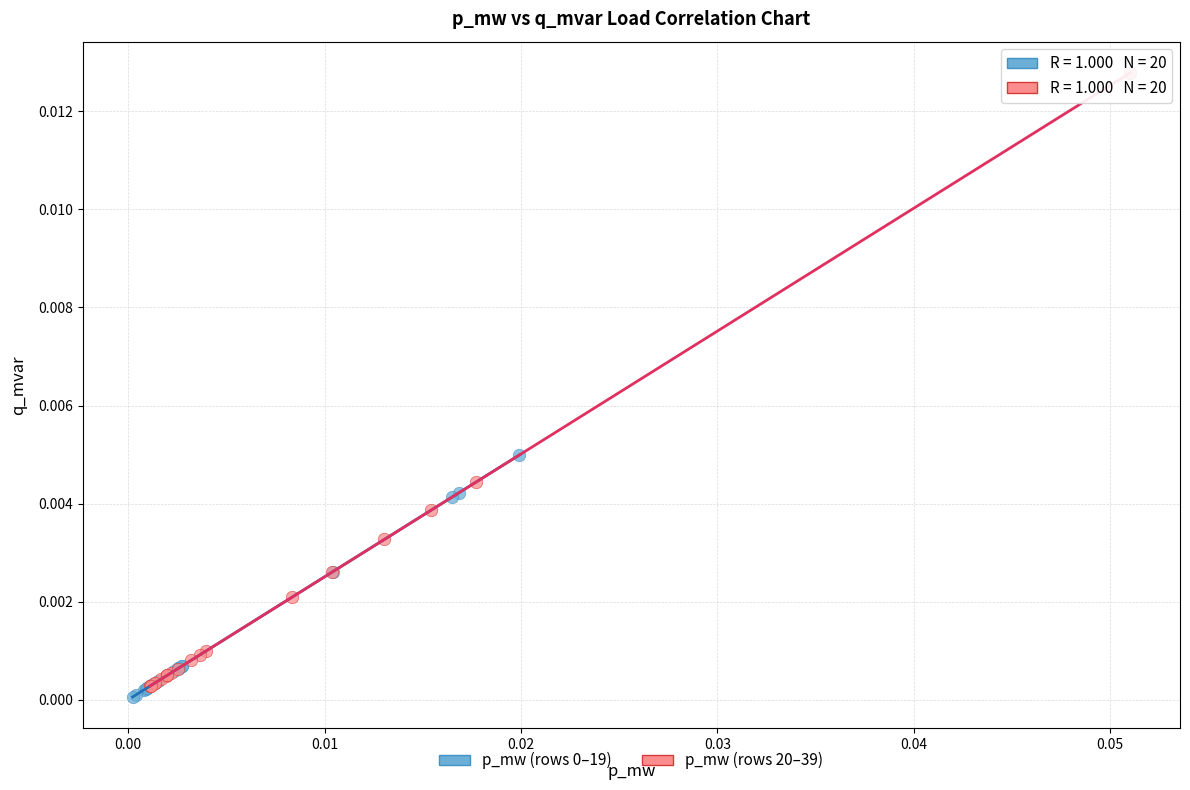

Which series reaches the maximum Y coordinate?

p_mw (rows 20–39)